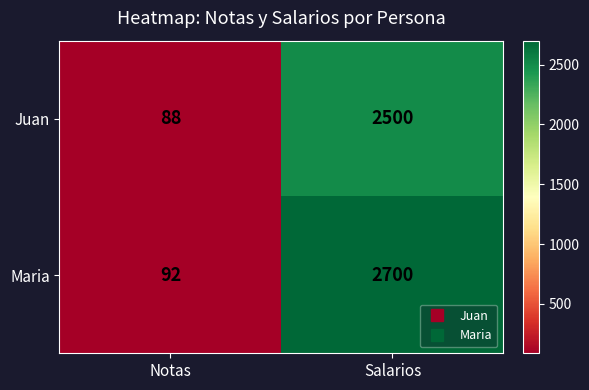

What is the difference between the highest and lowest values at Notas?

4